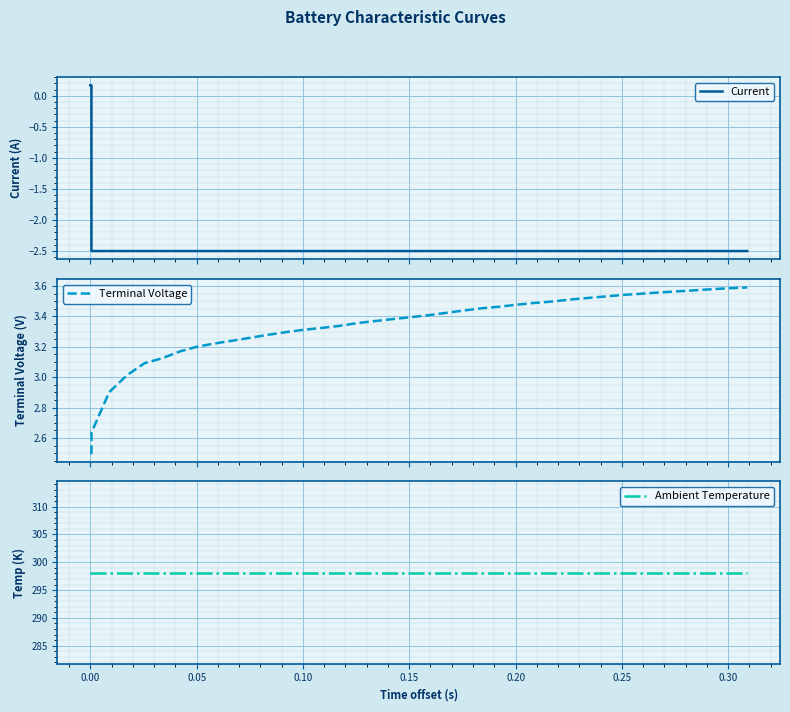

True or false: Current and Terminal Voltage cross at least once.

False